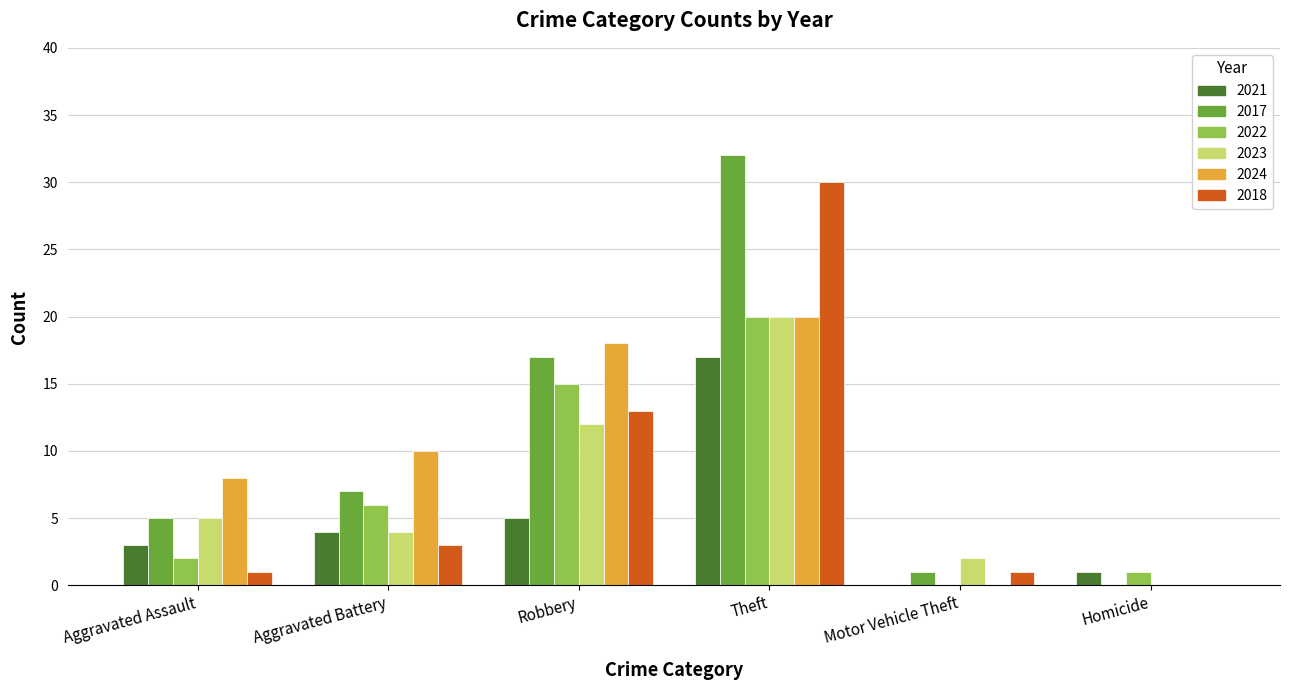

What is the average value of the 2023 series?

7